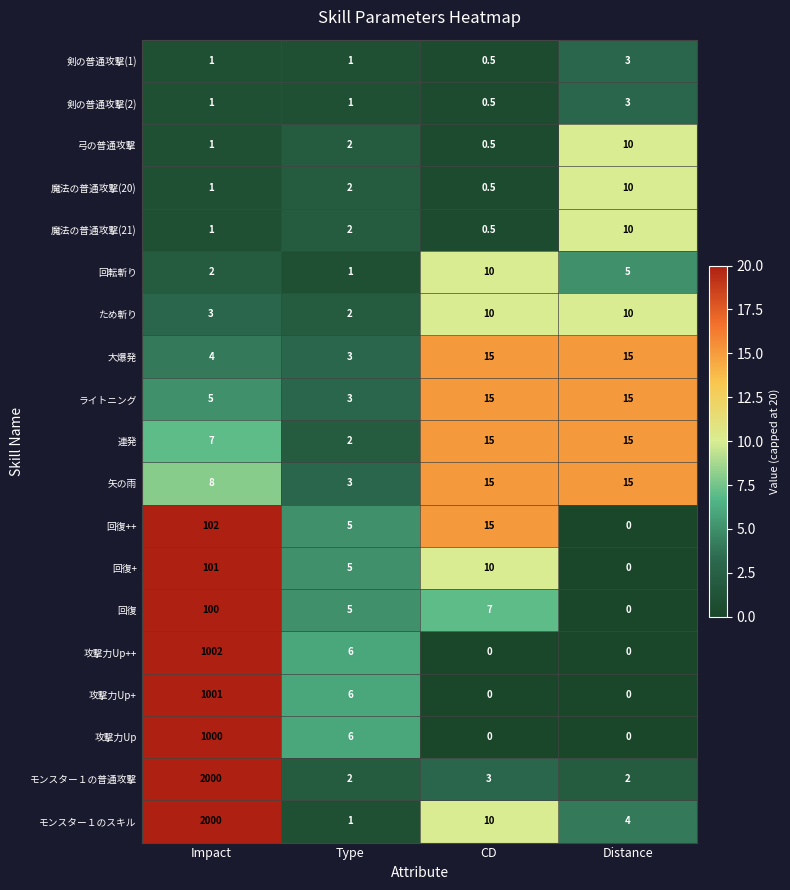

What is the spread (max minus min) of values at Impact?

1999.0